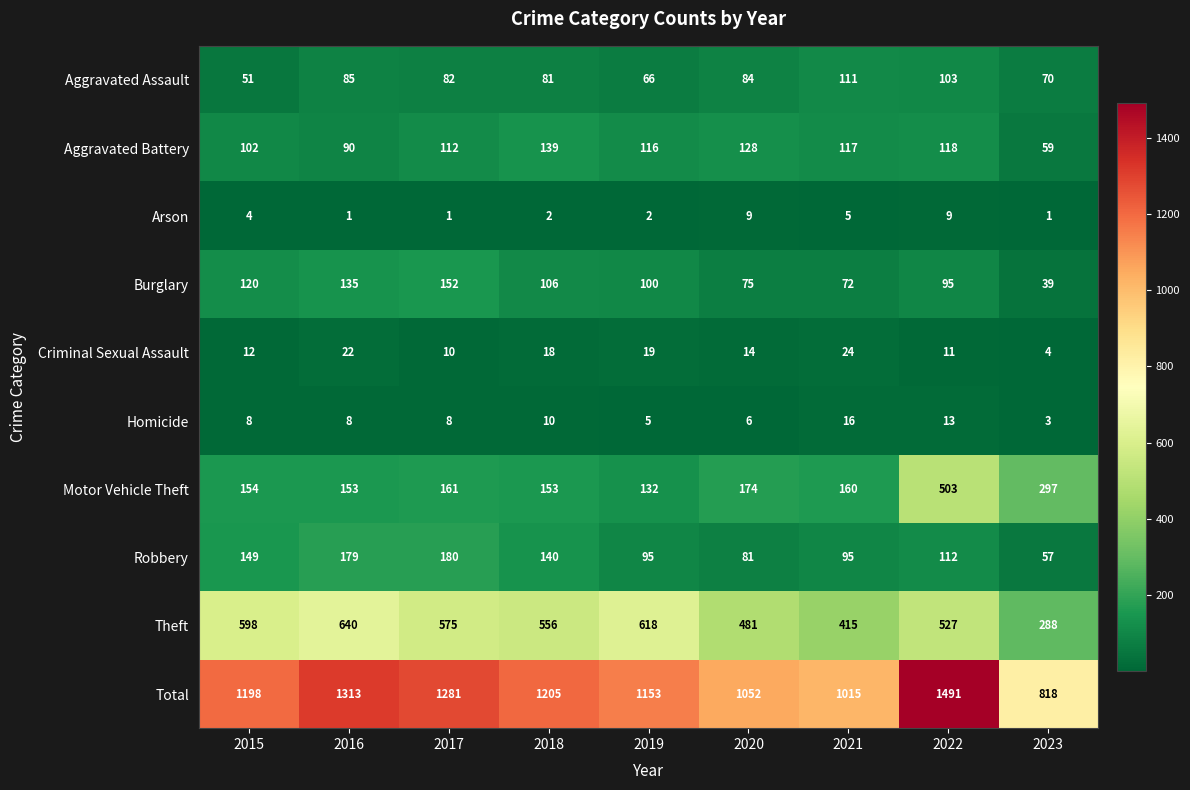

Which category has the highest value across all series?

2022